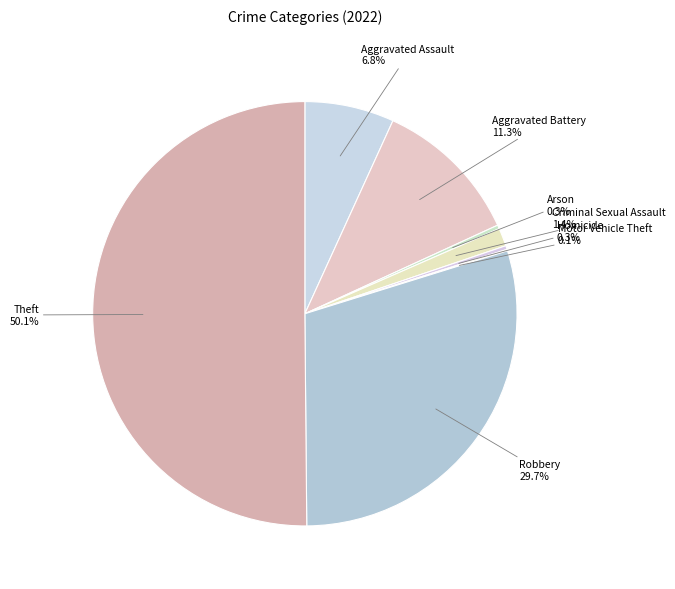

How many slices are in this pie chart?

8